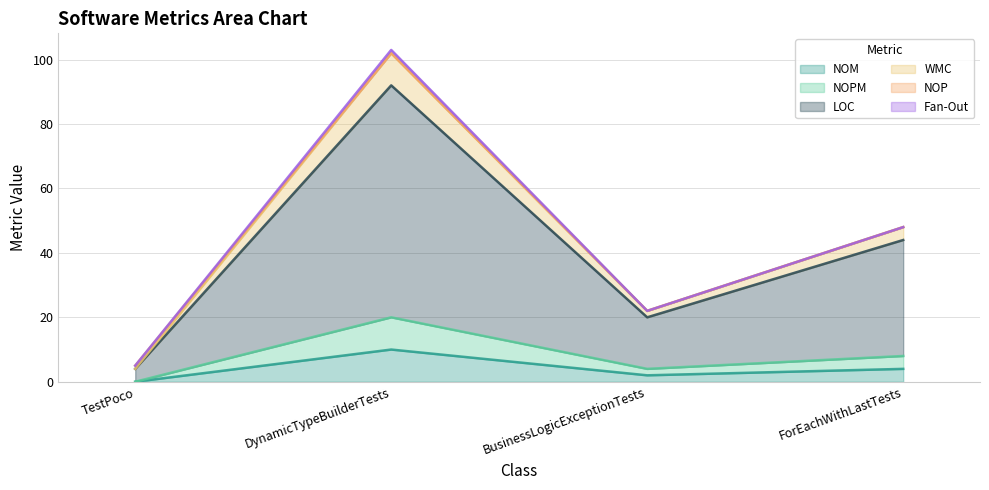

True or false: WMC and NOPM intersect in this chart.

False